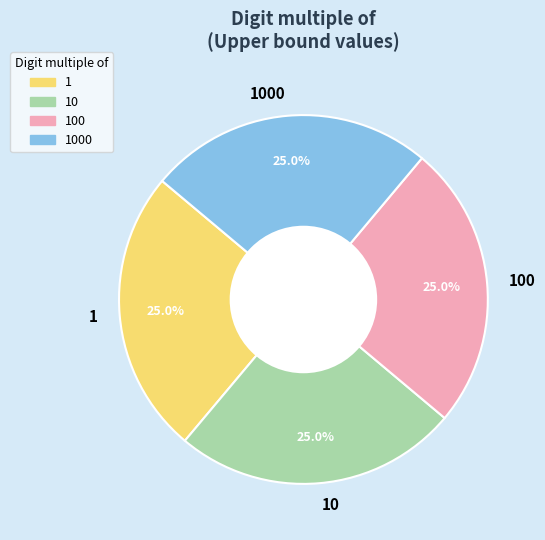

Count the number of slices in the pie.

4